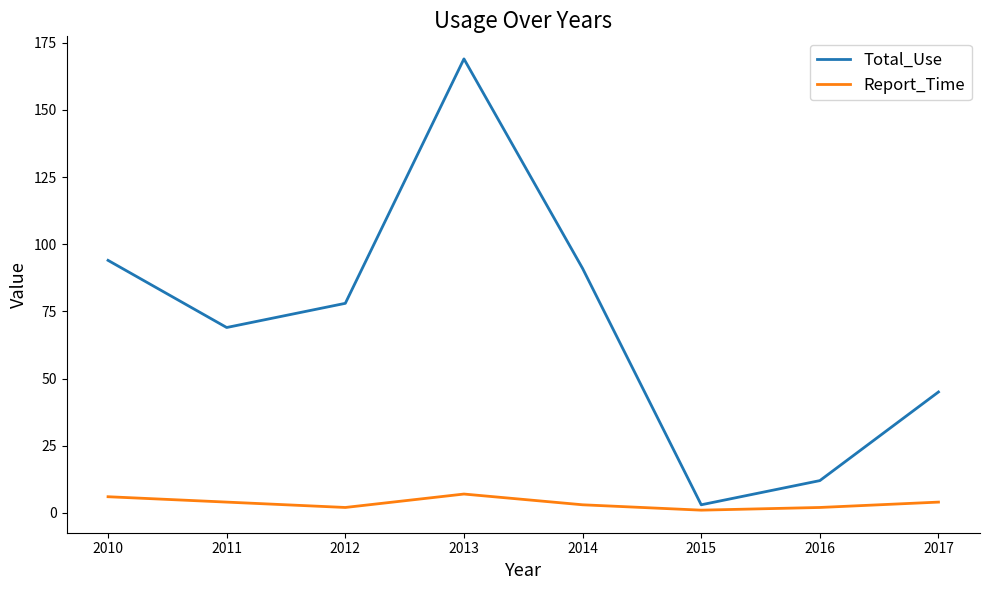

How many interior local valleys does the Total_Use series have?

2